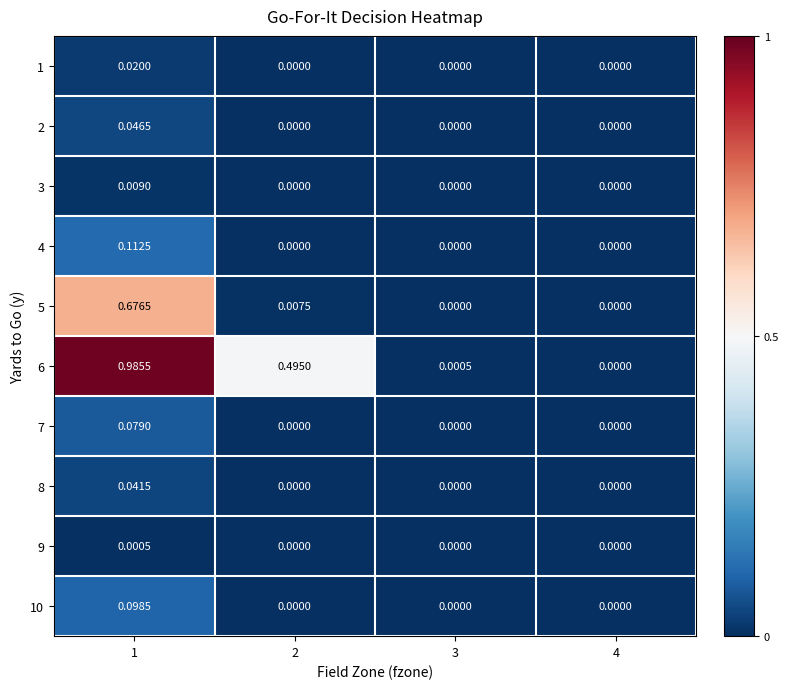

How many data points does each series have?

4